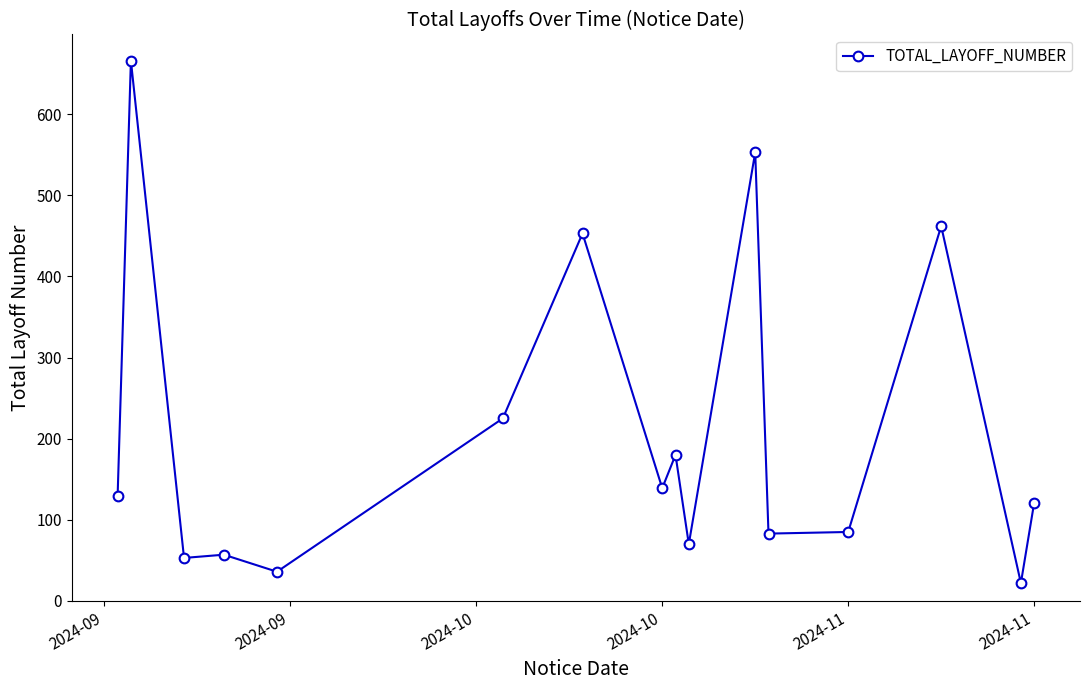

What is the minimum value shown in the chart?

22